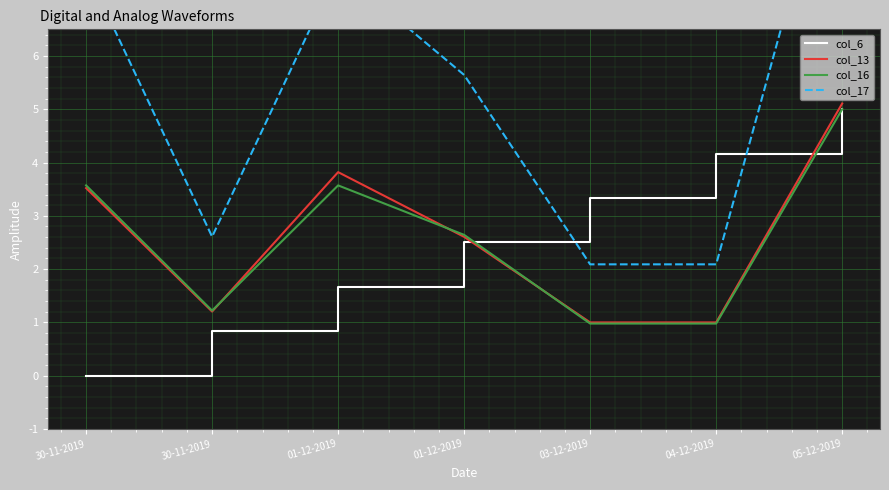

How many intersections are there between col_13 and col_16?

3